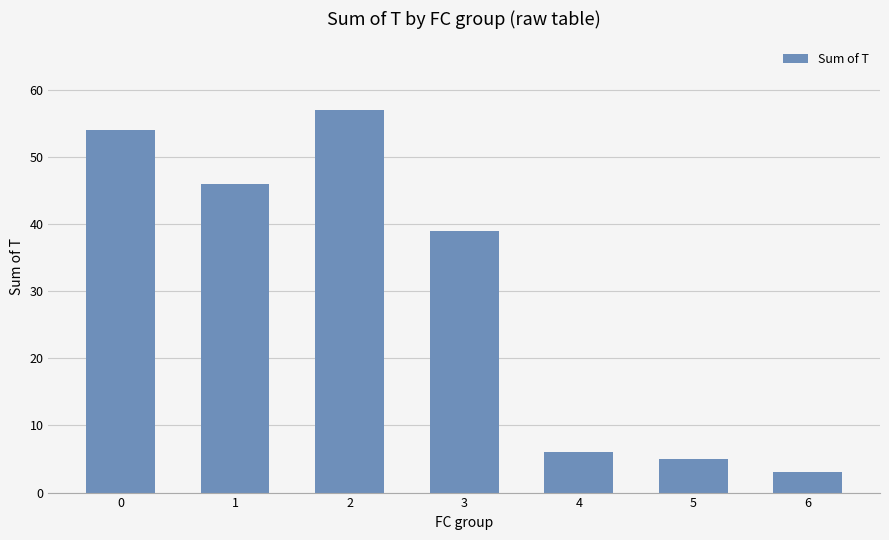

Does the chart contain stacked bars?

No